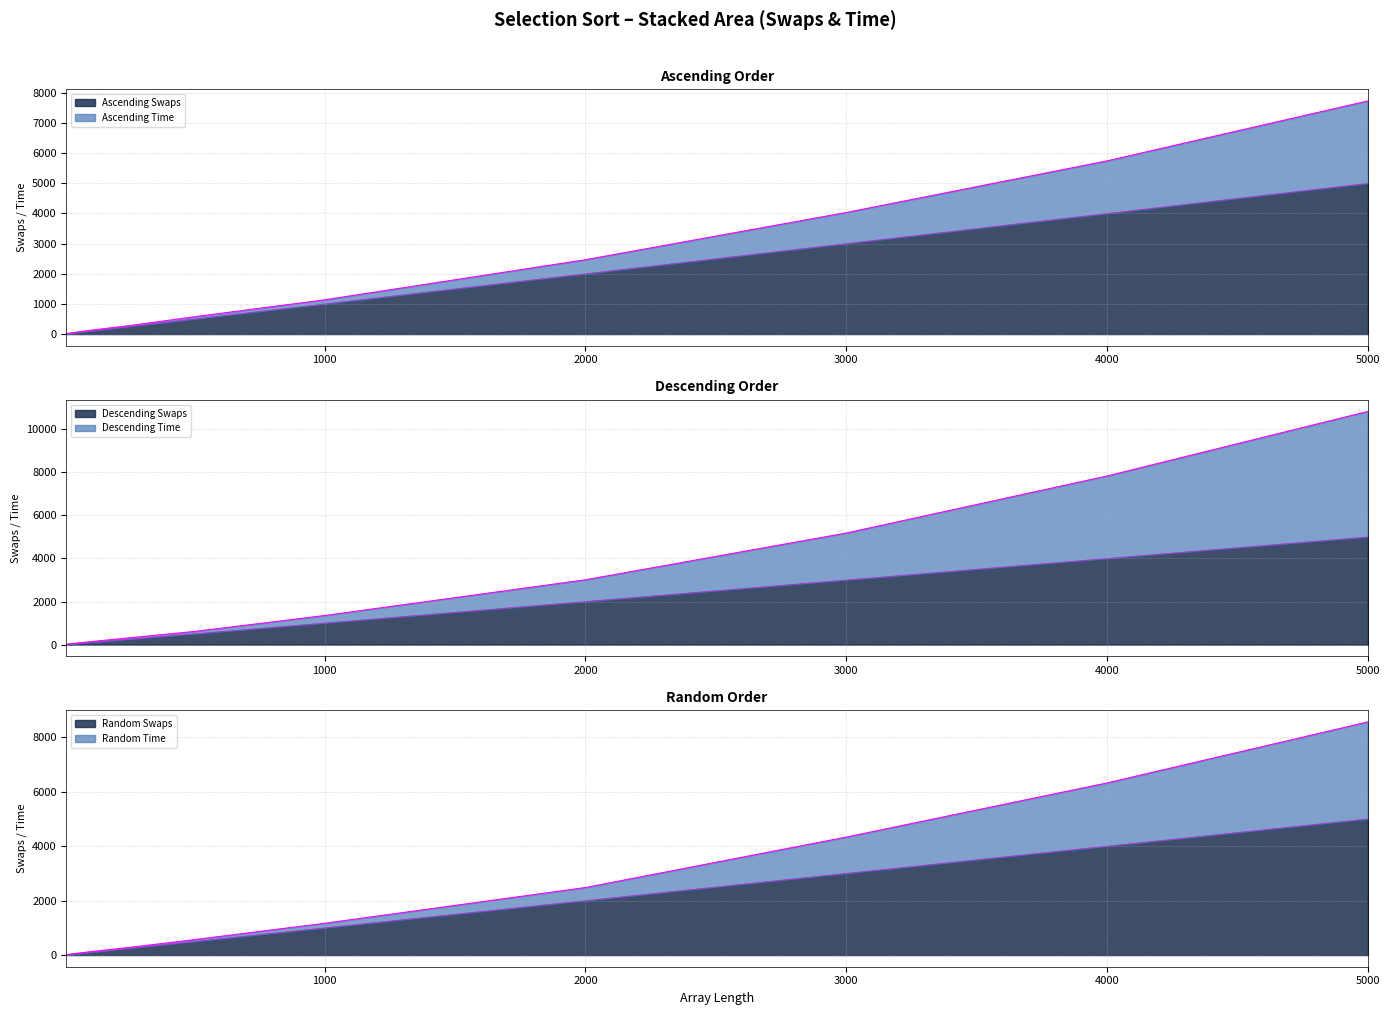

At which label does Ascending Time reach its peak?

5000